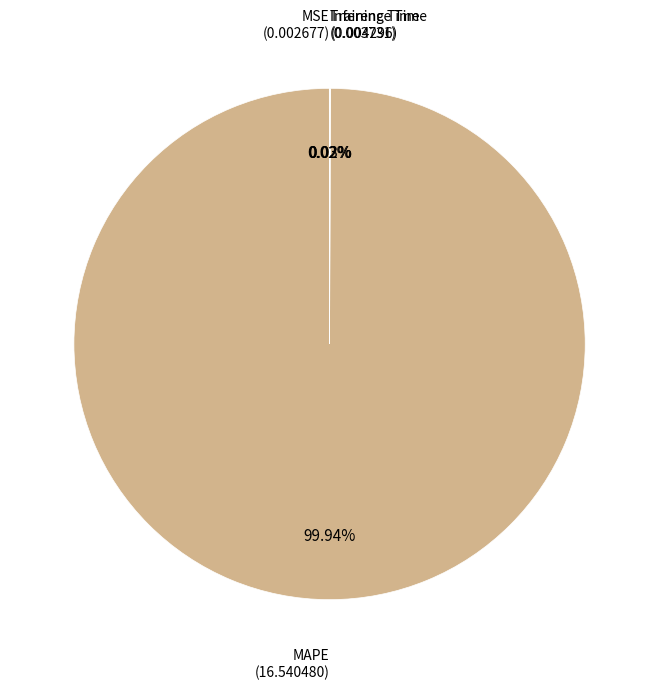

Does any single category account for the majority?

Yes